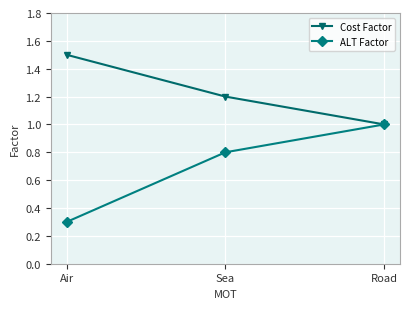

What is the difference between the maximum and minimum values in the ALT Factor series?

0.7